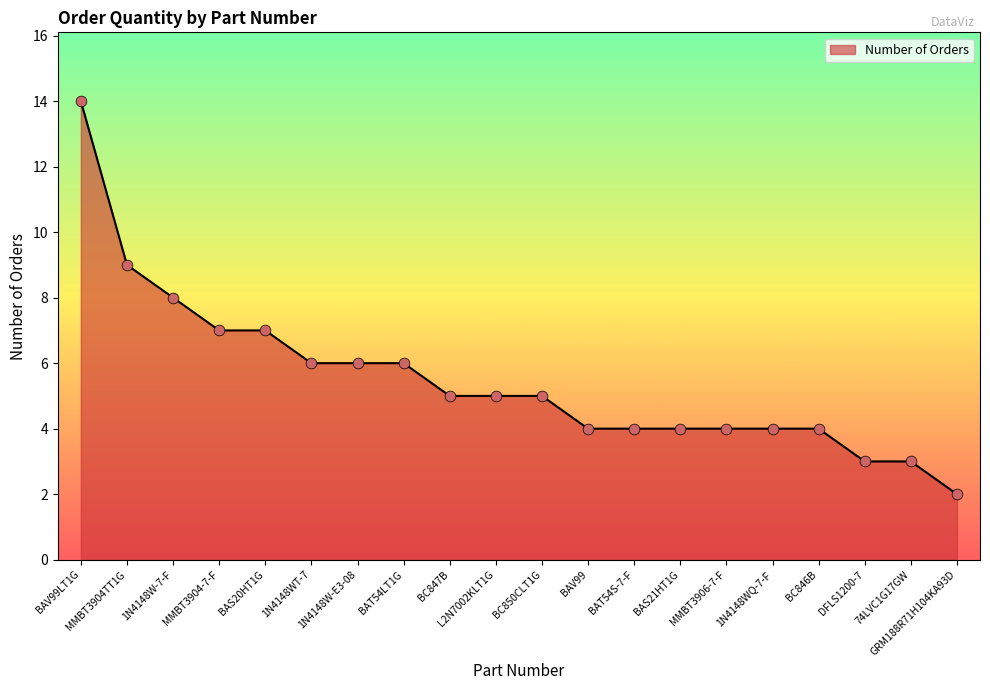

What is the change in value from BC847B to BAV99?

-1